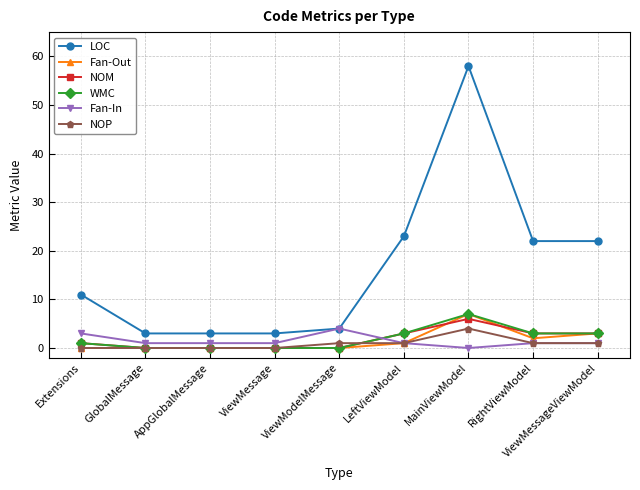

True or false: LOC and NOM intersect in this chart.

False